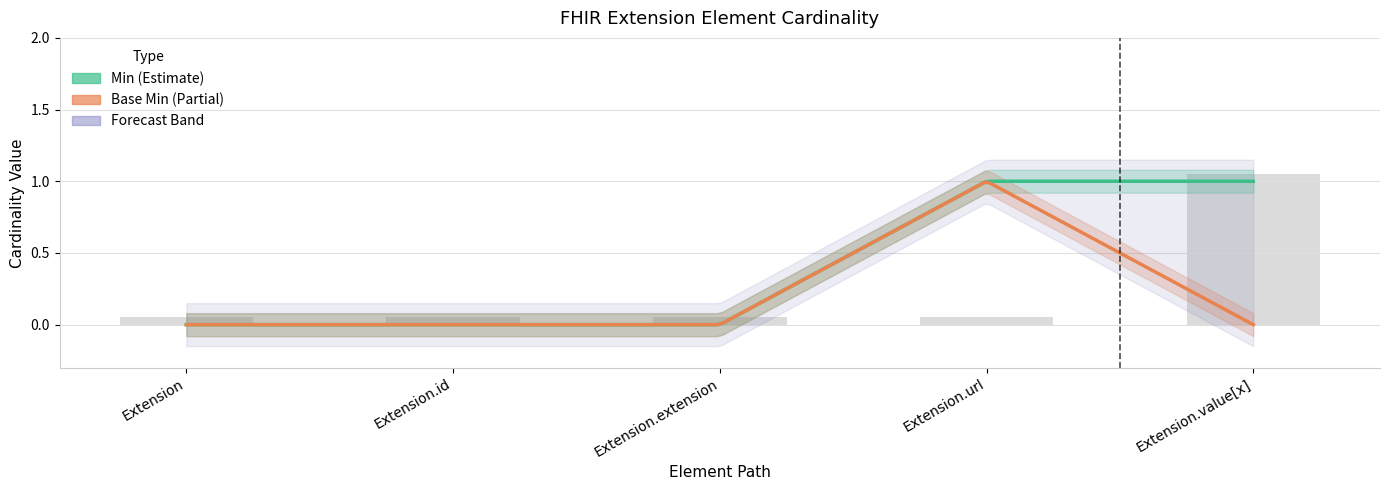

Reading left to right, extract all data points from this chart.

Min: 0	0	0	1	1
Base Min: 0	0	0	1	0